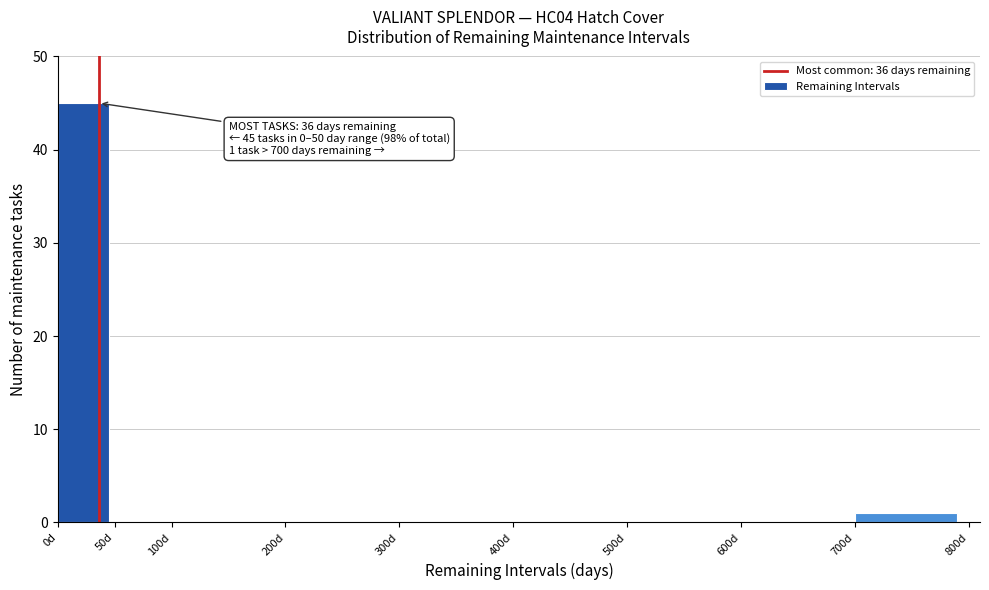

Over which range of the x-axis is the bar tallest?

0 to 50